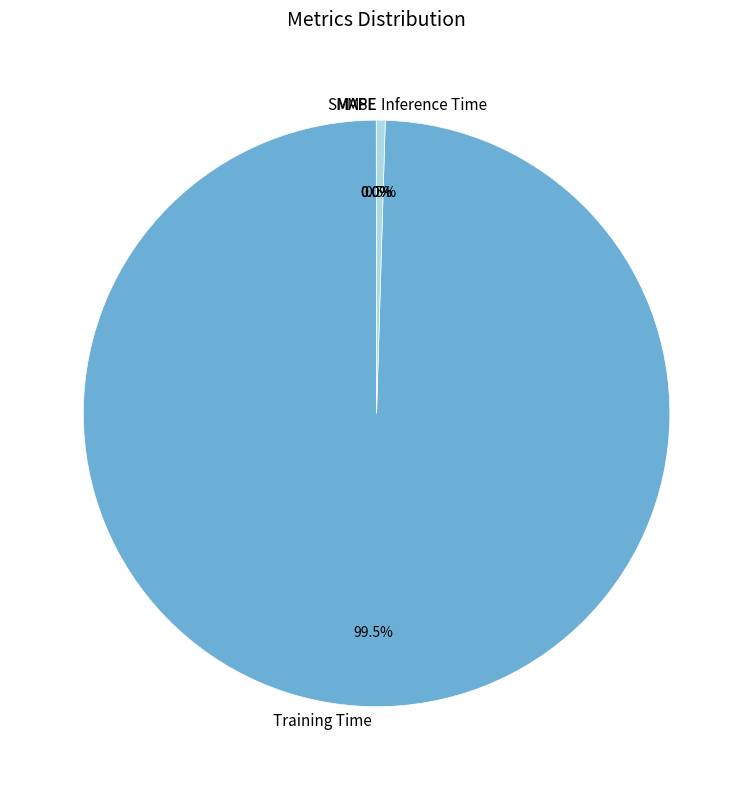

Which slice represents more than half of the pie?

Training Time